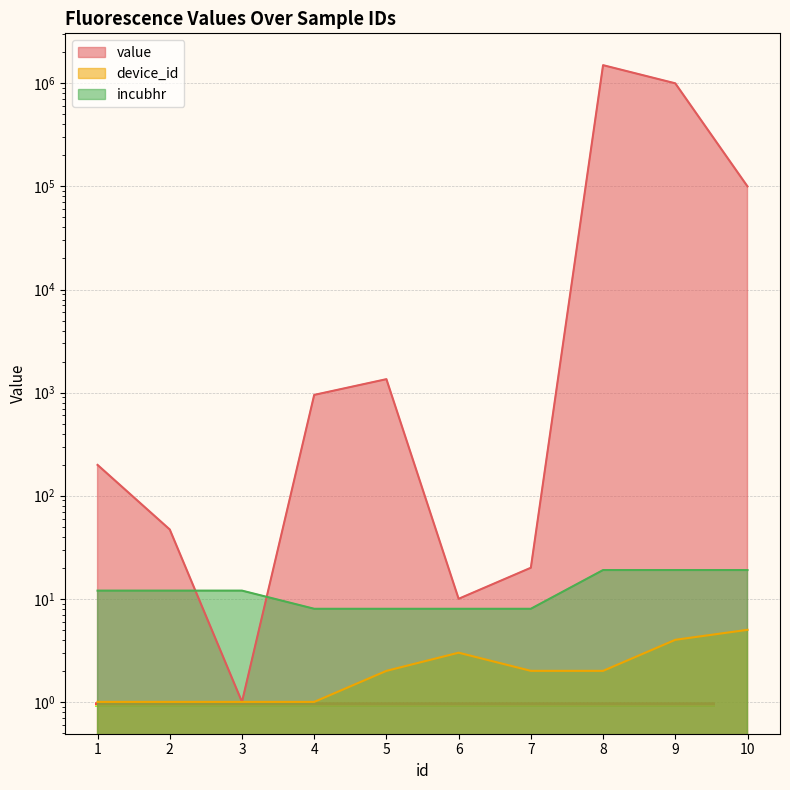

At how many categories does at least one series exceed 1164872?

1